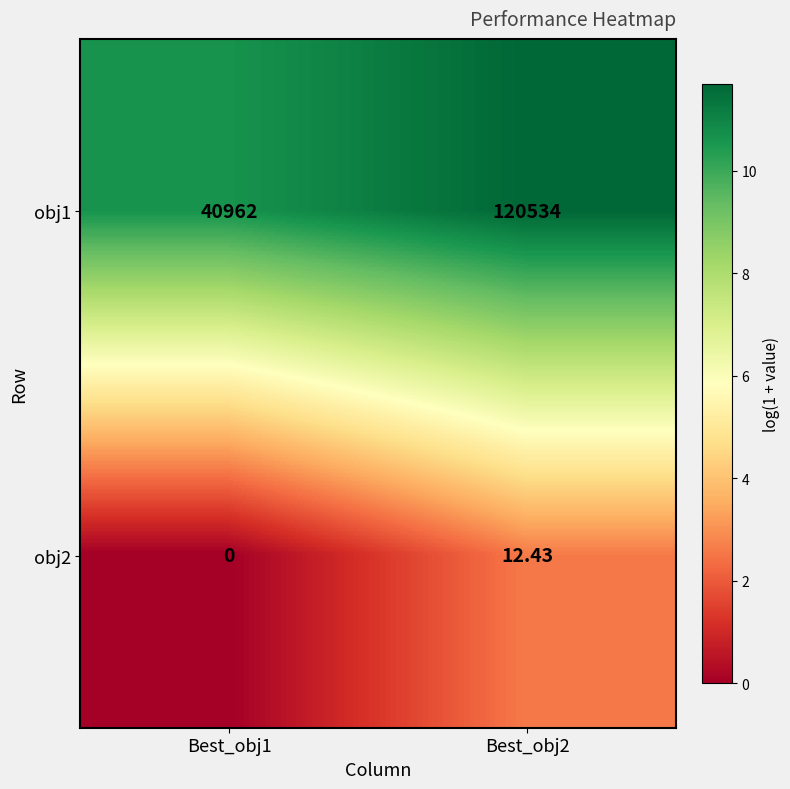

Is the value of obj2 at Best_obj2 greater than the value of obj1 at Best_obj1?

No